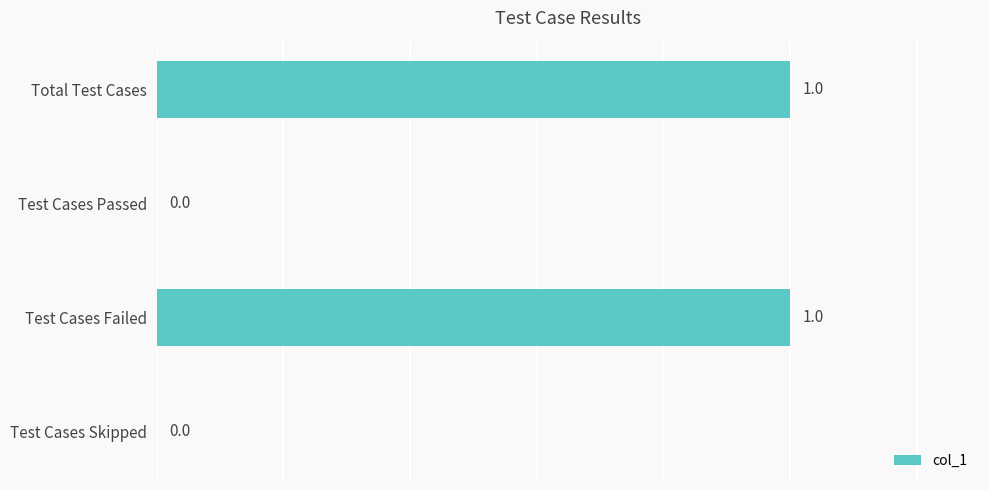

Count the number of categories in the chart.

4